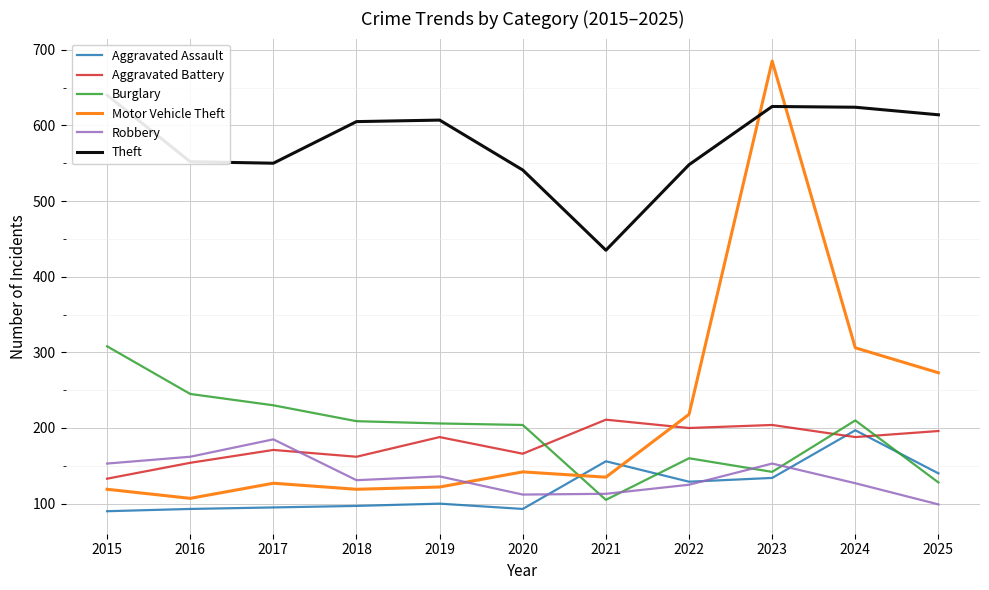

How many categories are shown in the chart?

11